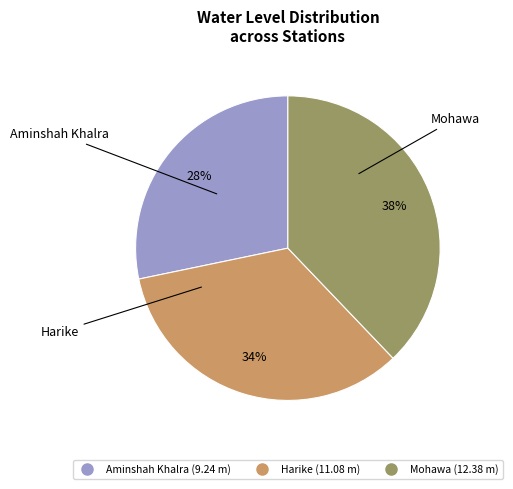

The Aminshah Khalra slice represents 28% of the pie. True or false?

True